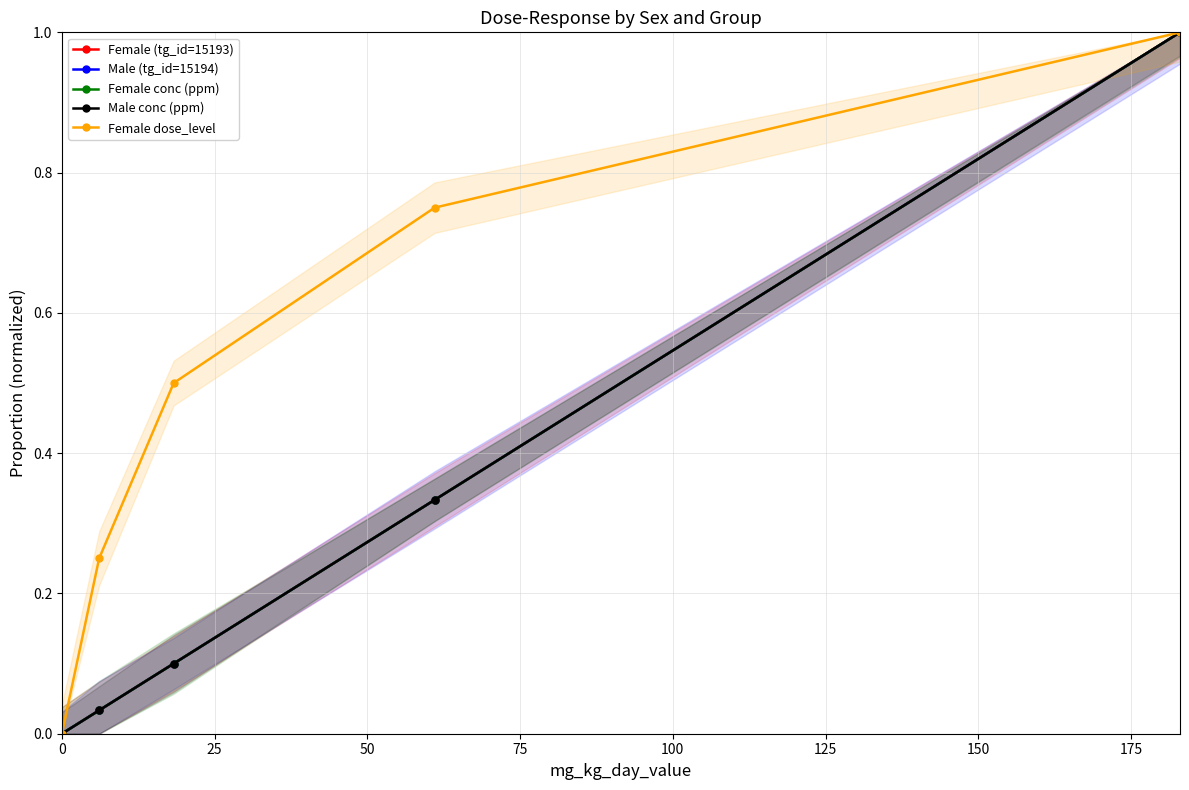

Count the number of data series in this chart.

5